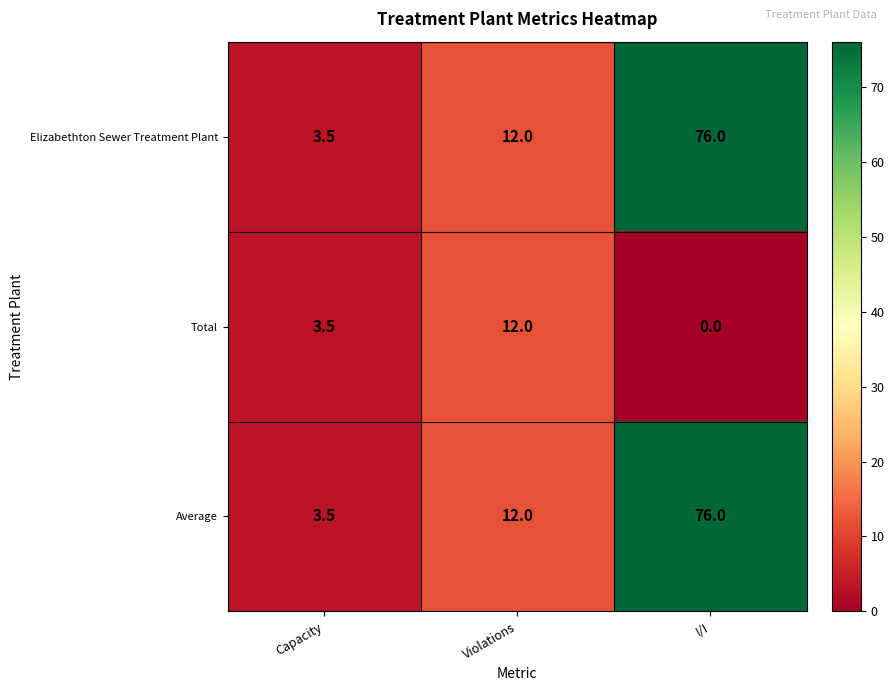

What is the sum of all Average values?

91.5